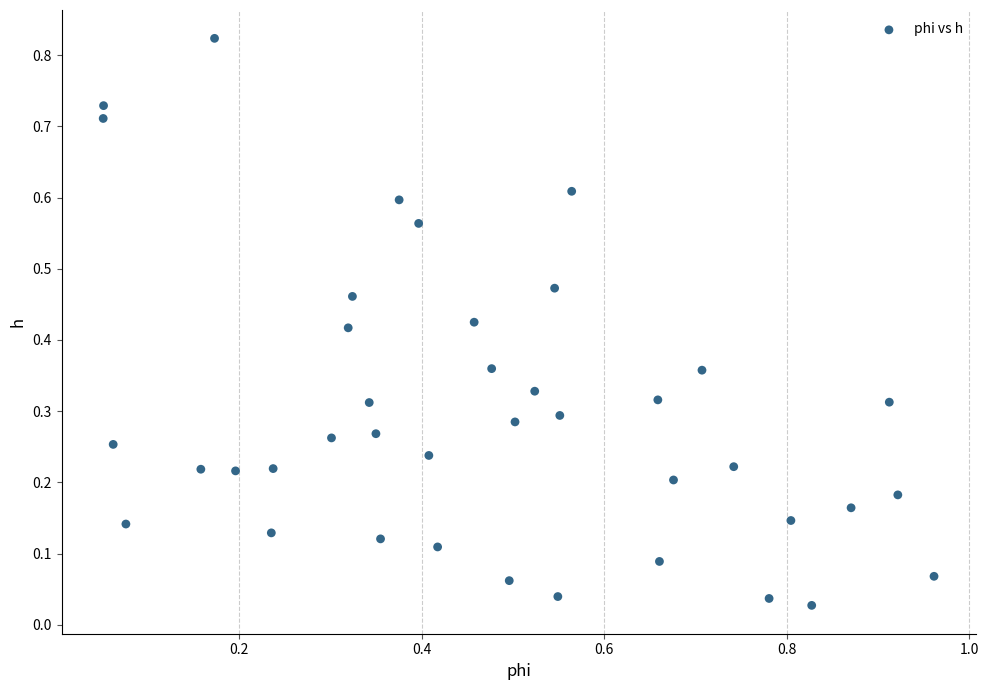

What is the range of X values (max minus min)?

0.9